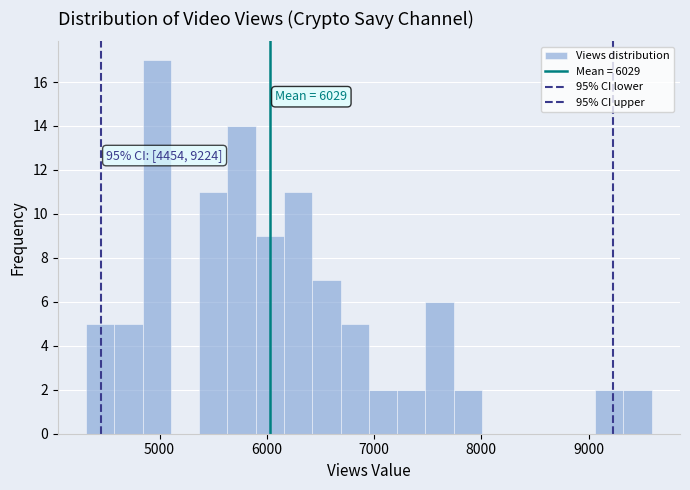

Read against the x-axis, roughly where is the centre of the tallest bar?

5000